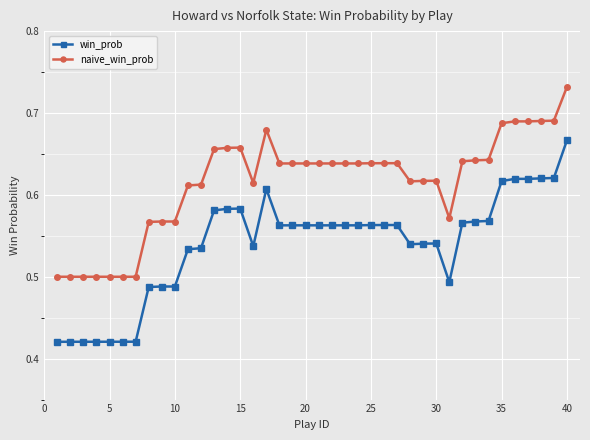

True or false: naive_win_prob and win_prob cross at least once.

False